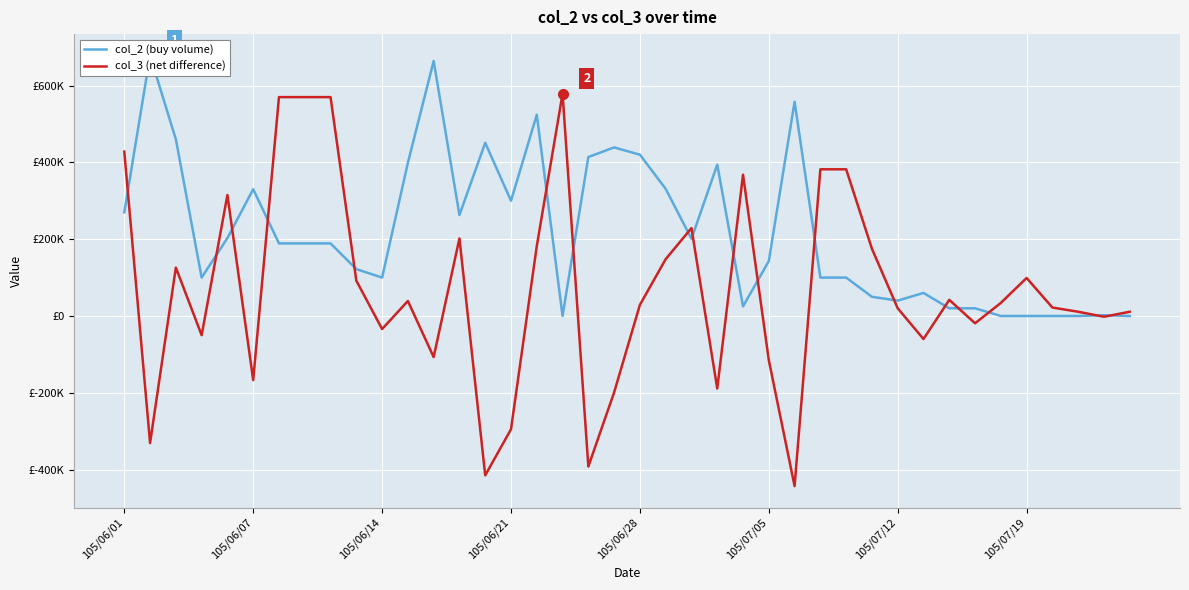

What is the highest value of the col_2 (buy volume) series?

678000